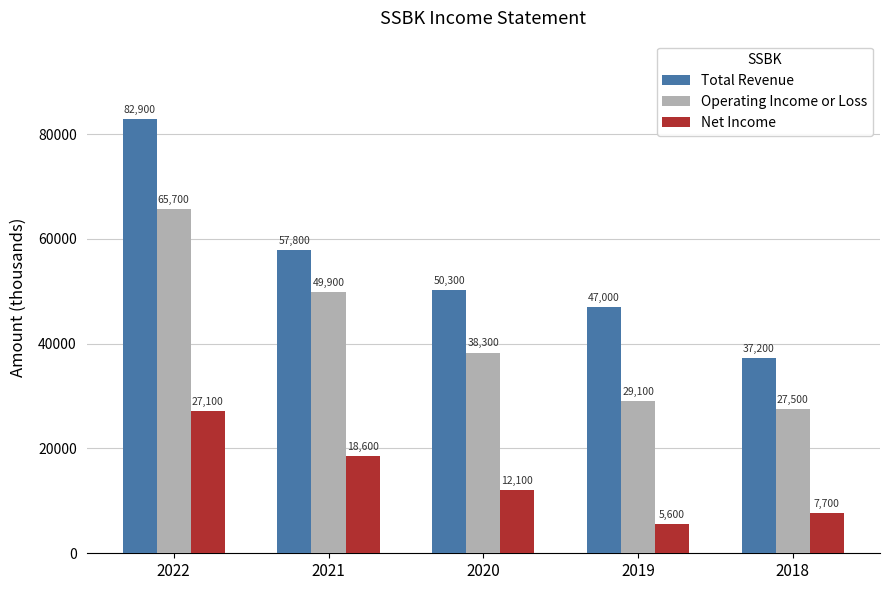

At how many categories does at least one series exceed 12704?

5